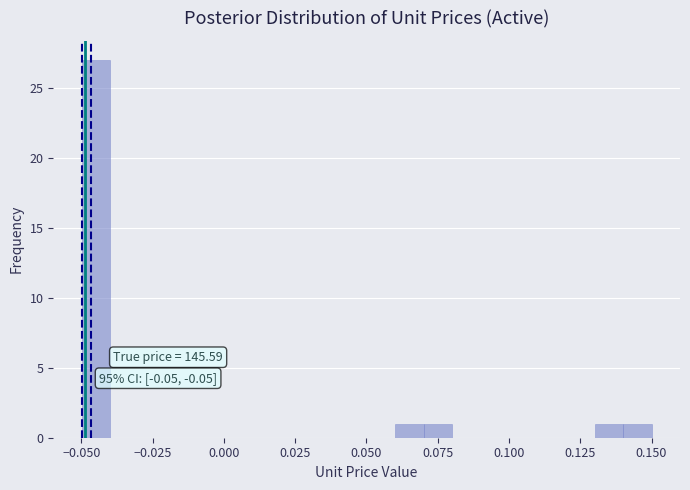

Around what value on the x-axis is the tallest bar? Give the approximate position of its centre, as read against the axis.

-0.045